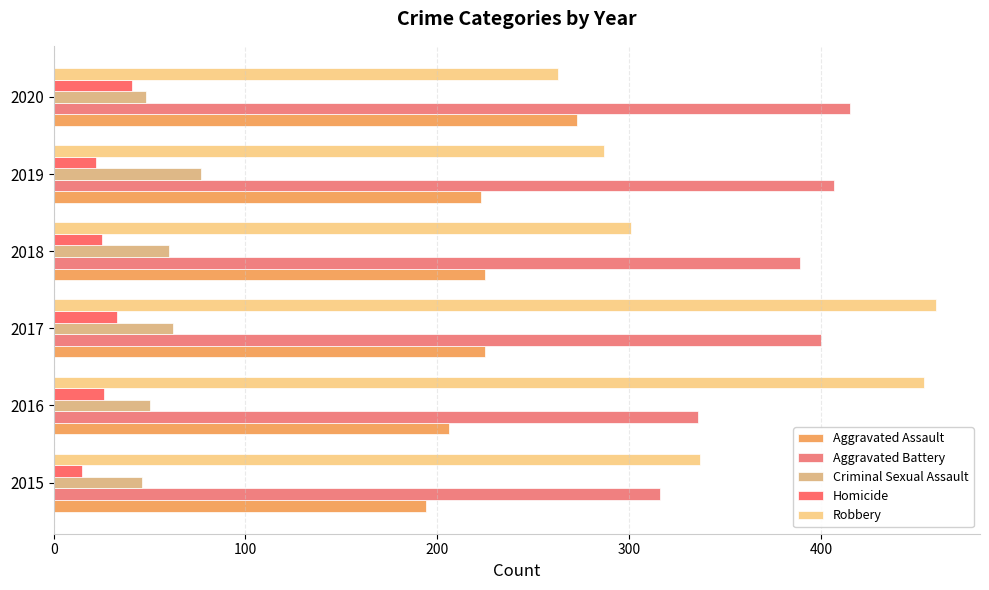

What is the value of the Aggravated Battery bar at the 1st from the left?

316